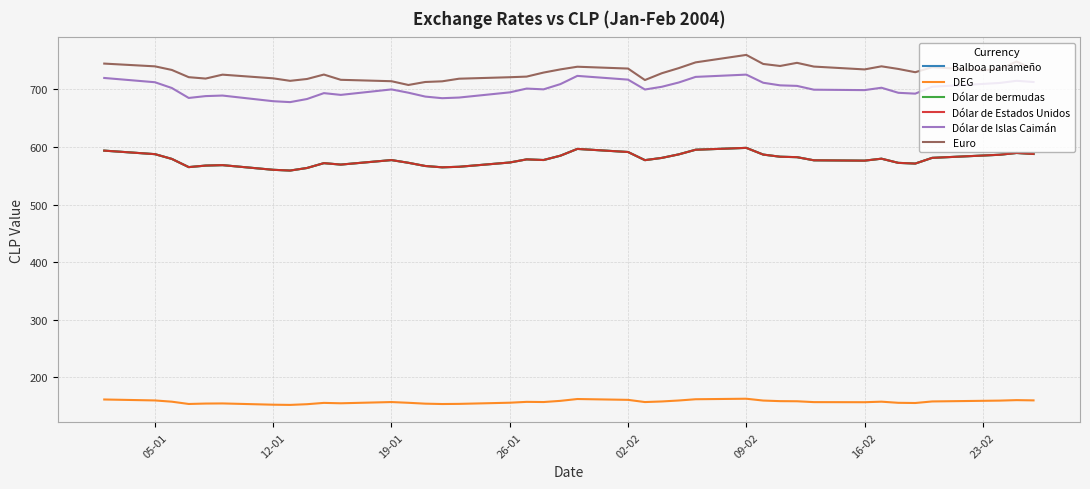

Is this an area chart (filled region under the line)?

No